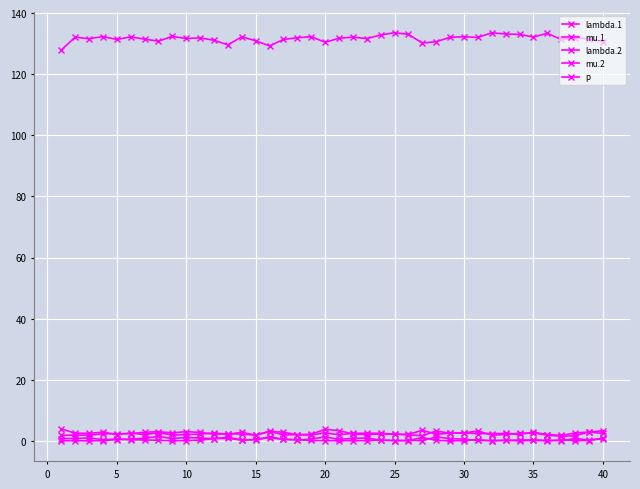

Which series has the largest total across all categories?

p